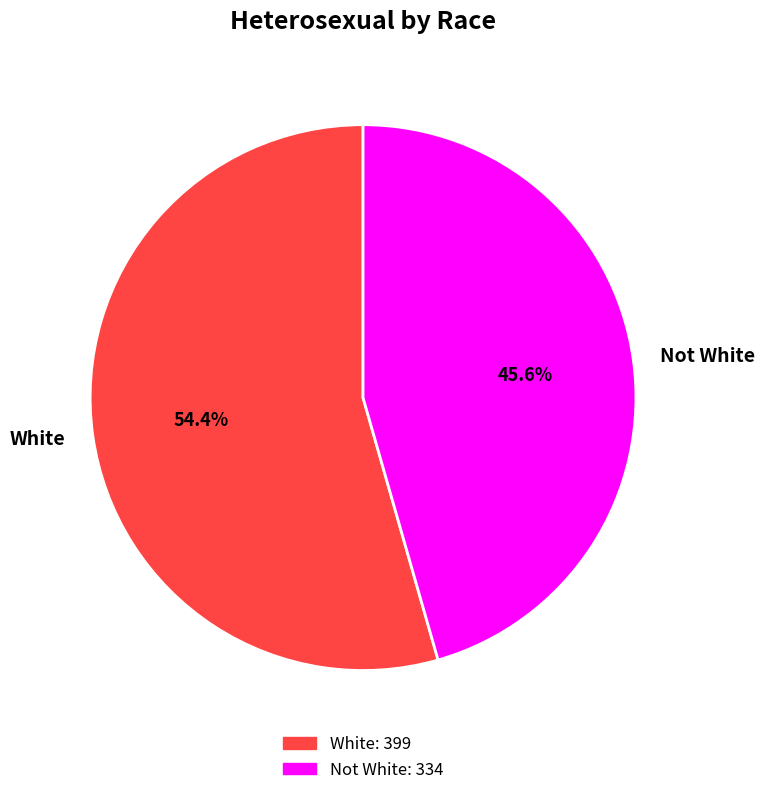

To the nearest percent, what is the difference between the largest and smallest slice percentages?

9%